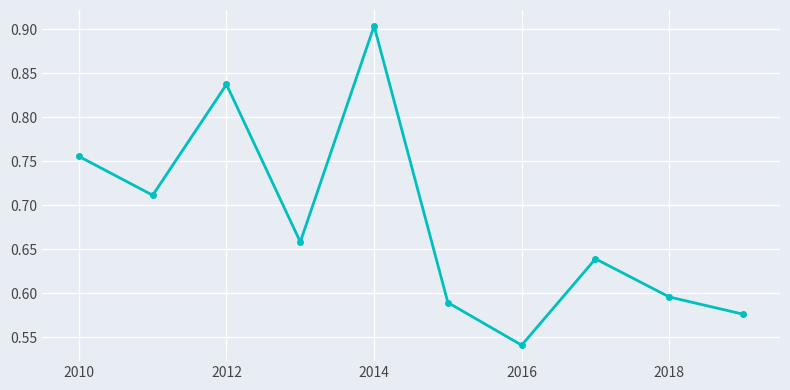

What is the sum of all values?

6.8